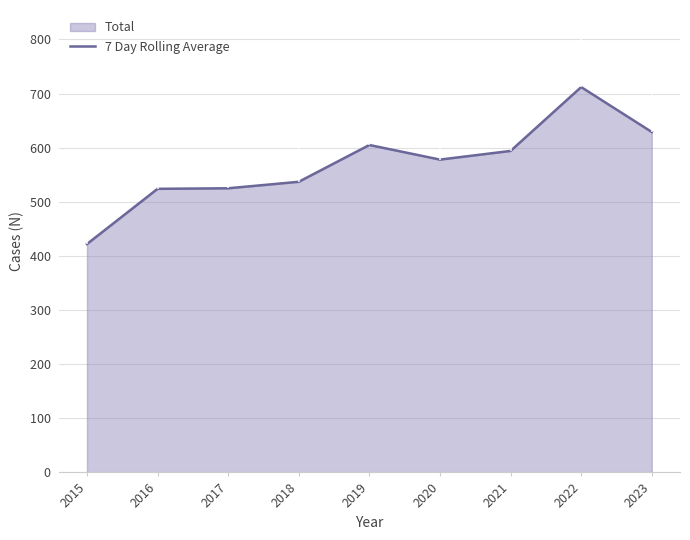

What is the change in value from 2022 to 2023?

-83